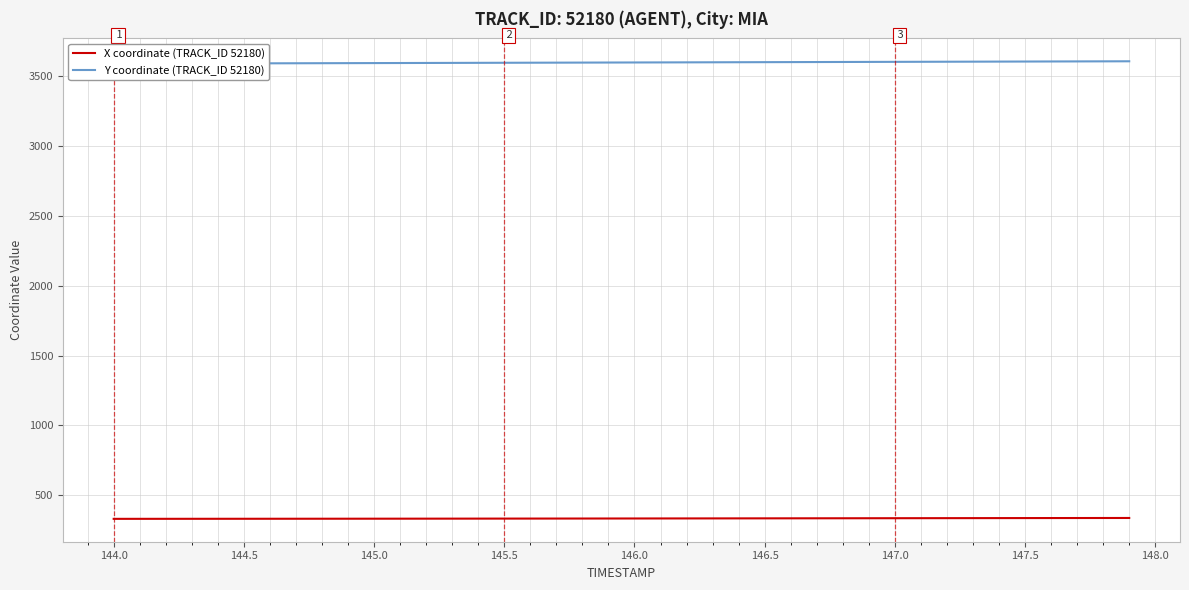

The X coordinate (TRACK_ID 52180) series shows 129.8 at 147.0. True or false?

False